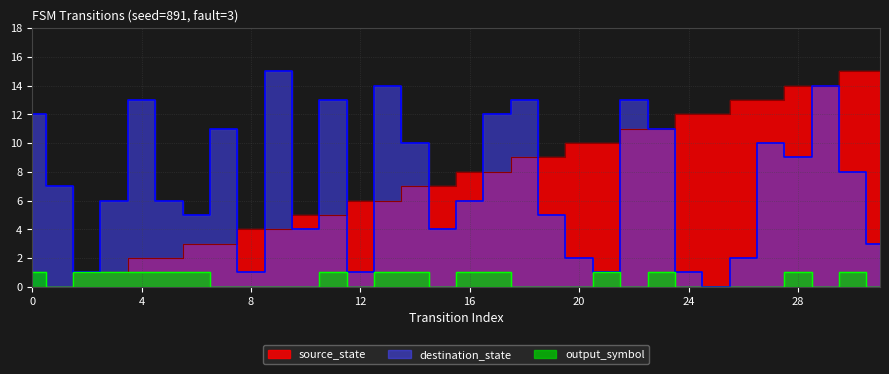

What is the maximum value shown in the chart?

15